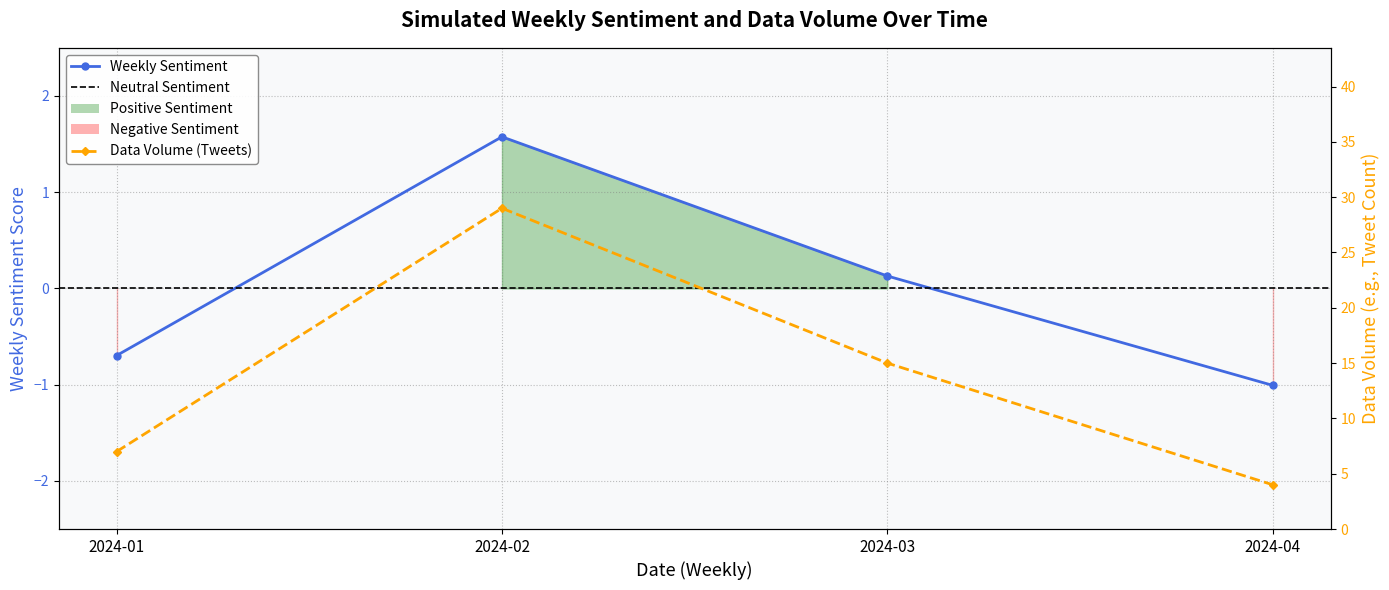

Which series has the widest spread of values?

max_token_index